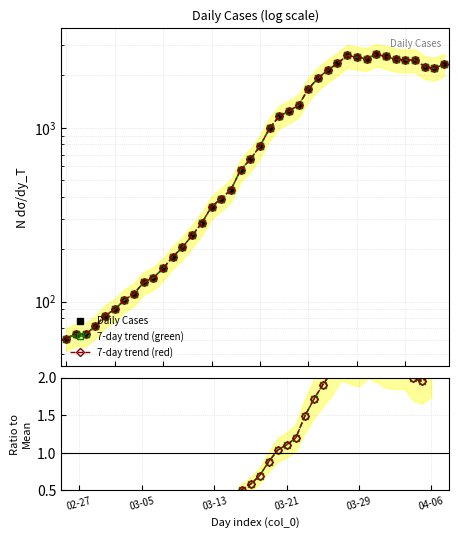

Where is the first local maximum for 7-day trend (red)?

29